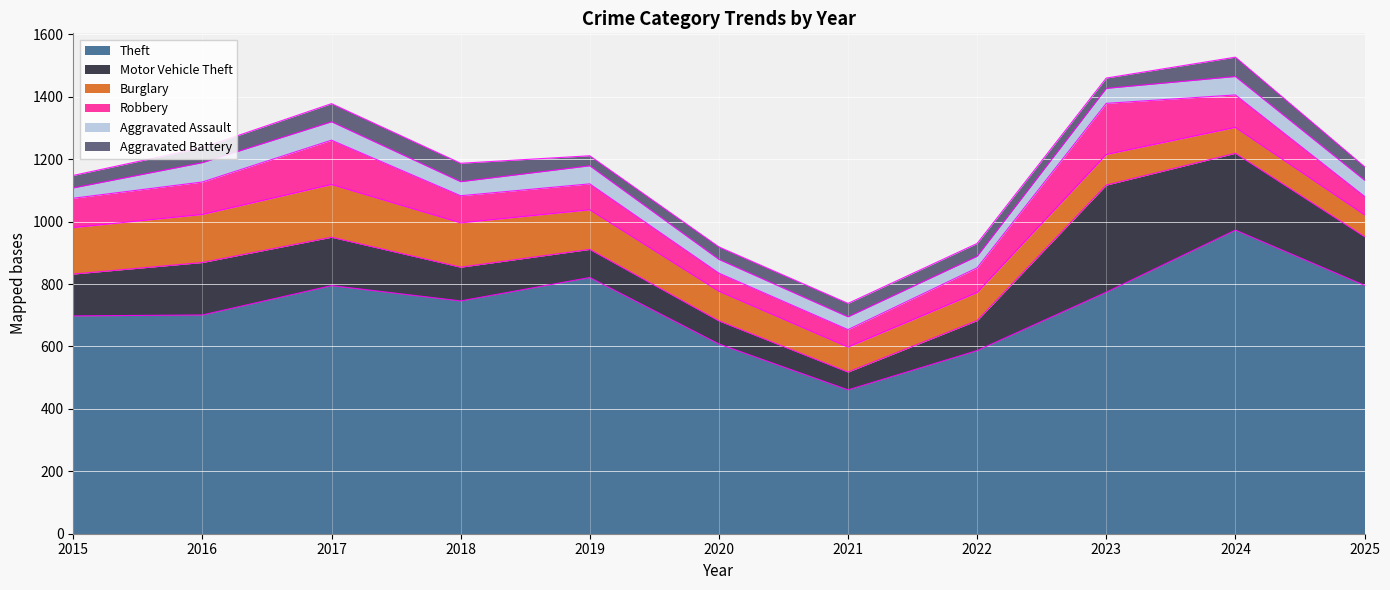

What is the difference between the maximum and minimum values in the Aggravated Battery series?

30